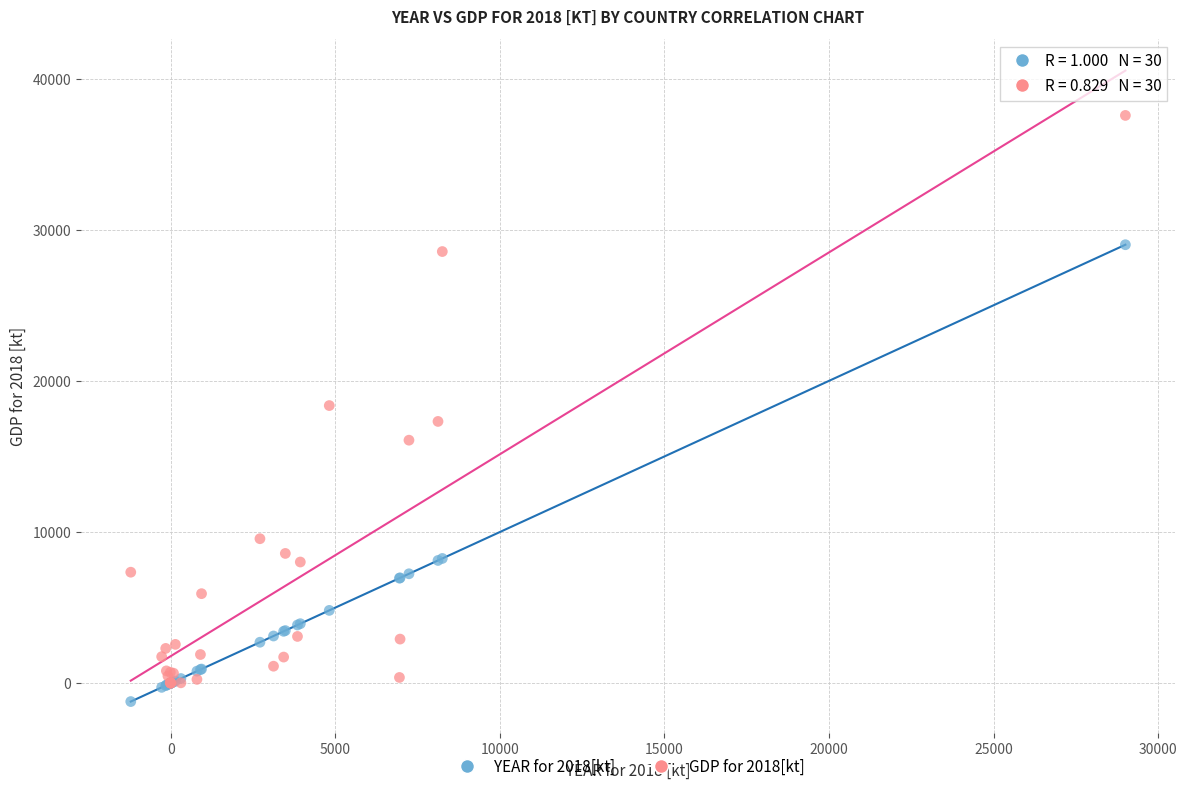

What are all the series names shown in the legend?

YEAR for 2018[kt], GDP for 2018[kt]